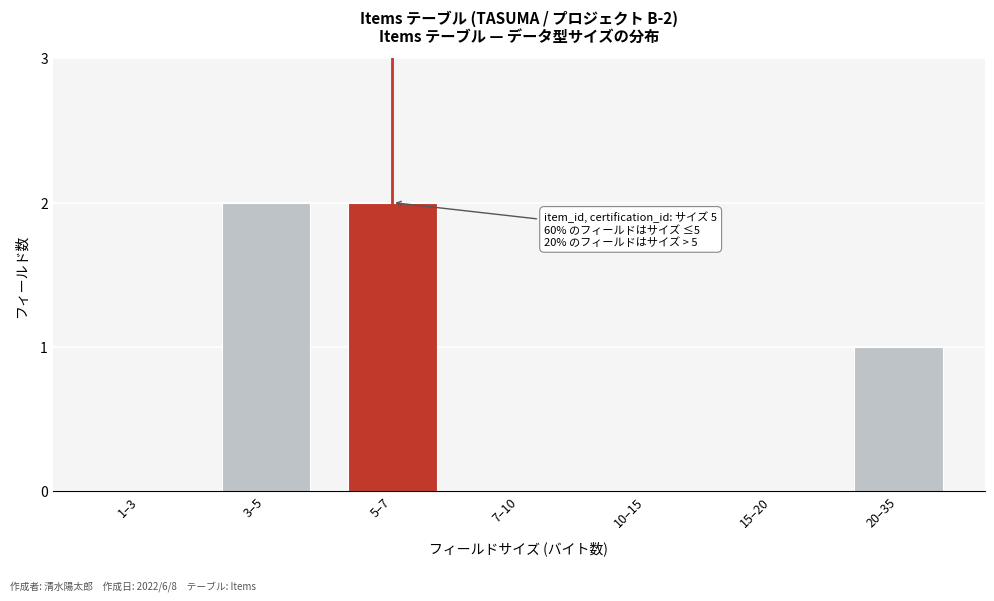

Reading left to right, extract all data points from this chart.

1–3=0	3–5=2	5–7=2	7–10=0	10–15=0	15–20=0	20–35=1